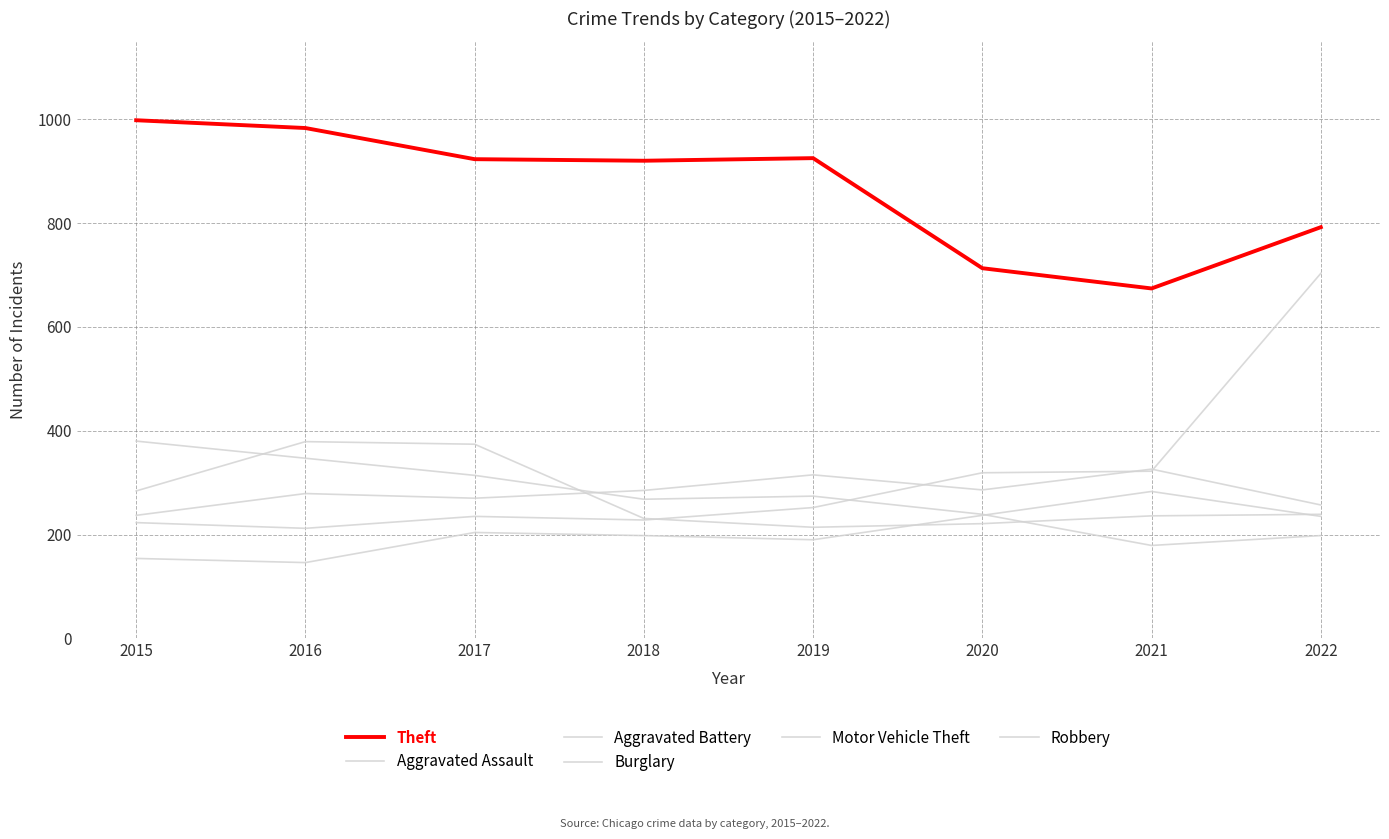

Which category has the lowest value in the Motor Vehicle Theft series?

2016